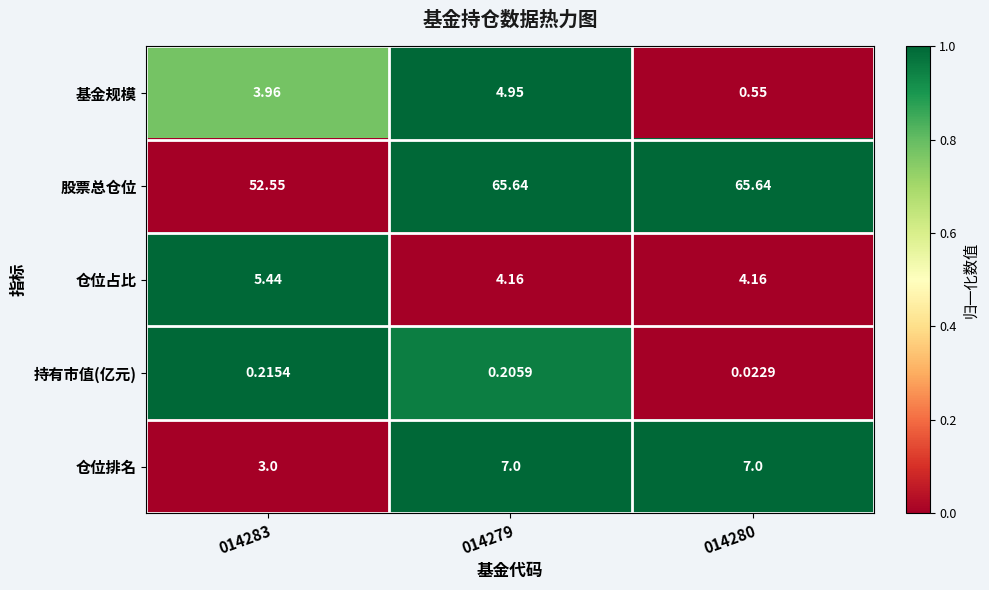

Rank the series at 014283 from highest to lowest value.

股票总仓位, 仓位占比, 基金规模, 仓位排名, 持有市值(亿元)